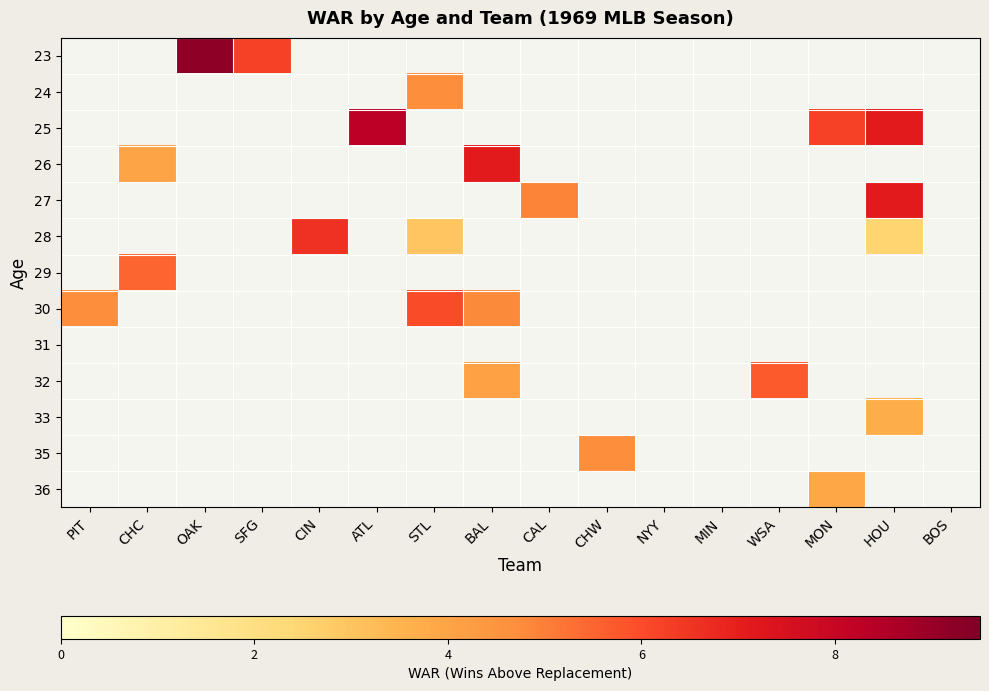

How many distinct data groups are displayed?

13